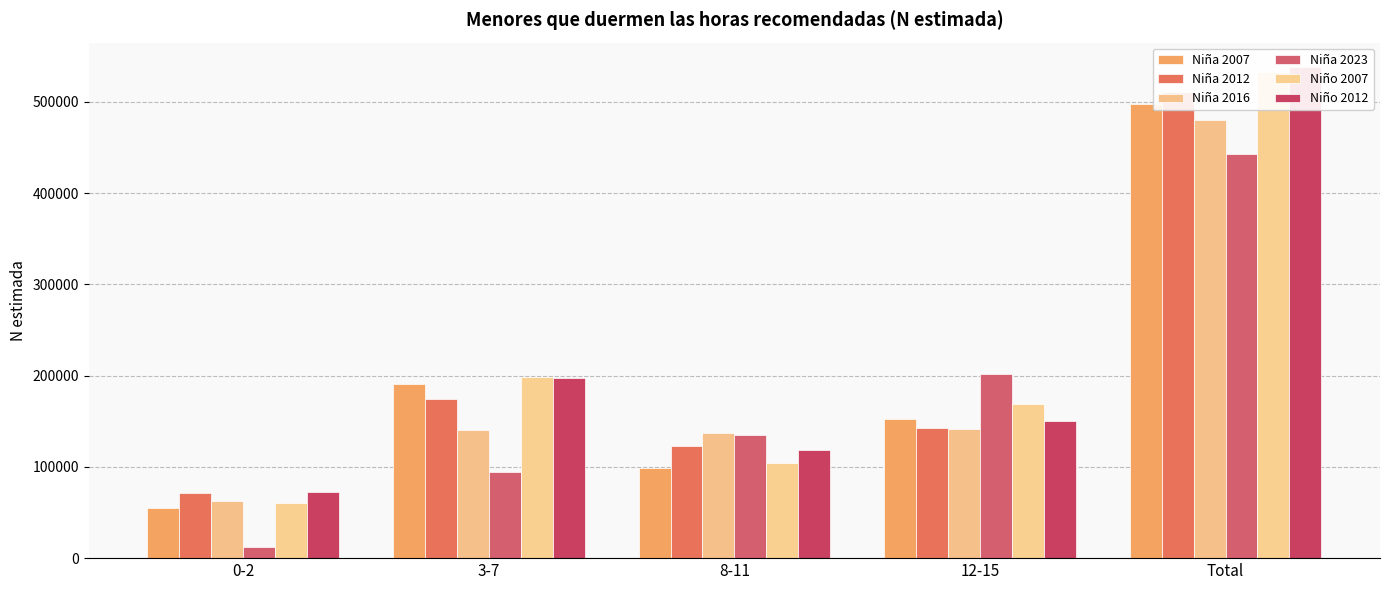

Reading right to left, what are all the values shown in this chart?

Niña 2007: Total=497172	12-15=152327	8-11=98755	3-7=190624	0-2=55466
Niña 2012: Total=510951	12-15=142103	8-11=123108	3-7=174836	0-2=70904
Niña 2016: Total=480594	12-15=141082	8-11=136738	3-7=140167	0-2=62608
Niña 2023: Total=442733	12-15=201701	8-11=134722	3-7=94618	0-2=11693
Niño 2007: Total=532368	12-15=169162	8-11=104367	3-7=198824	0-2=60014
Niño 2012: Total=537955	12-15=149728	8-11=118208	3-7=197155	0-2=72864